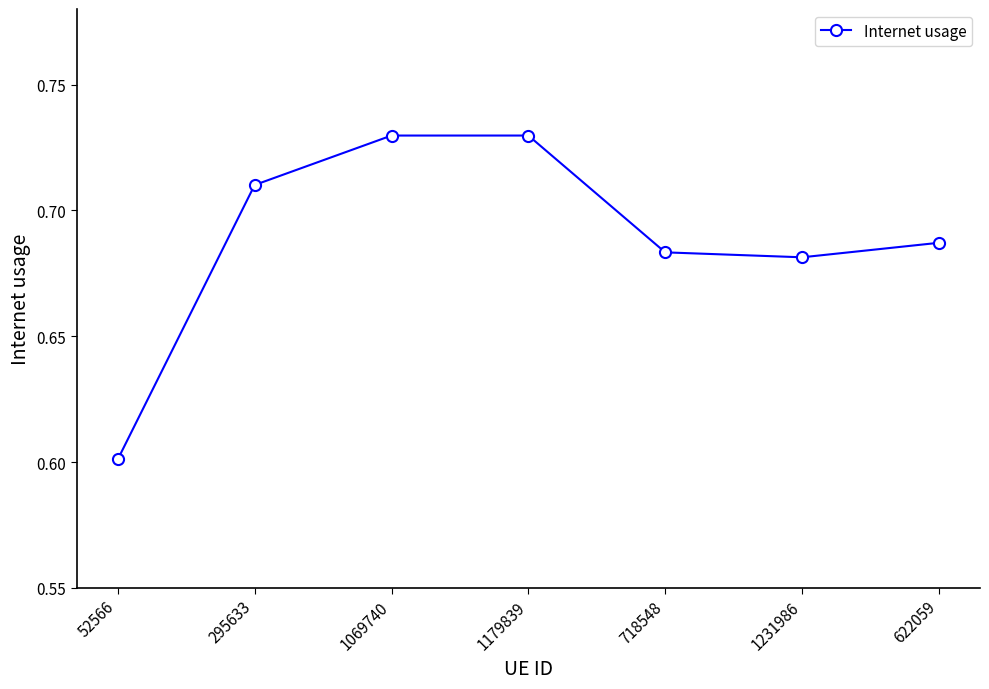

The value at 52566 is 0.3. True or false?

False